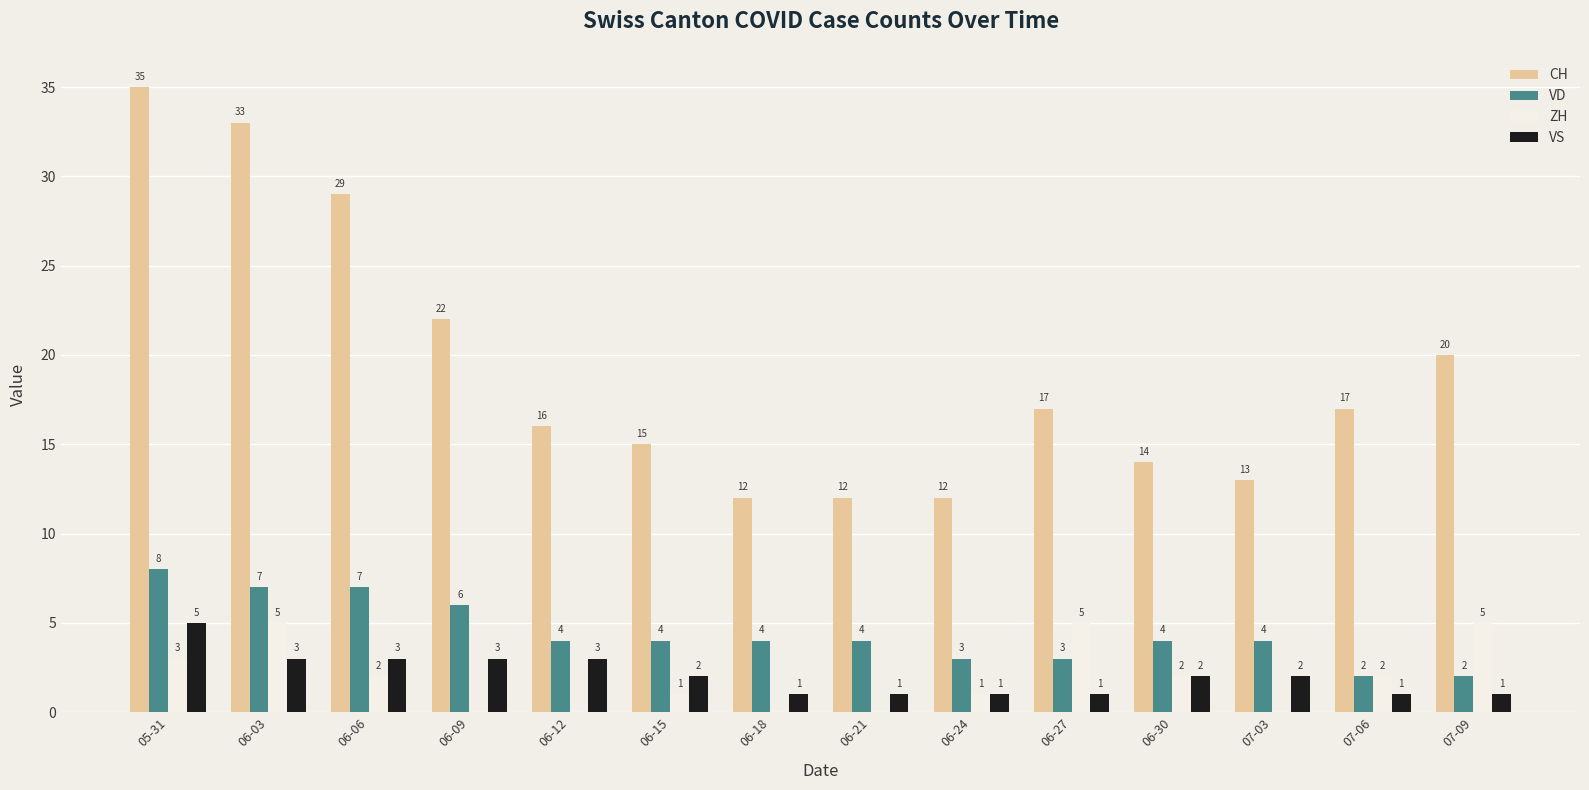

Where is CH nearest to the value 23?

06-09